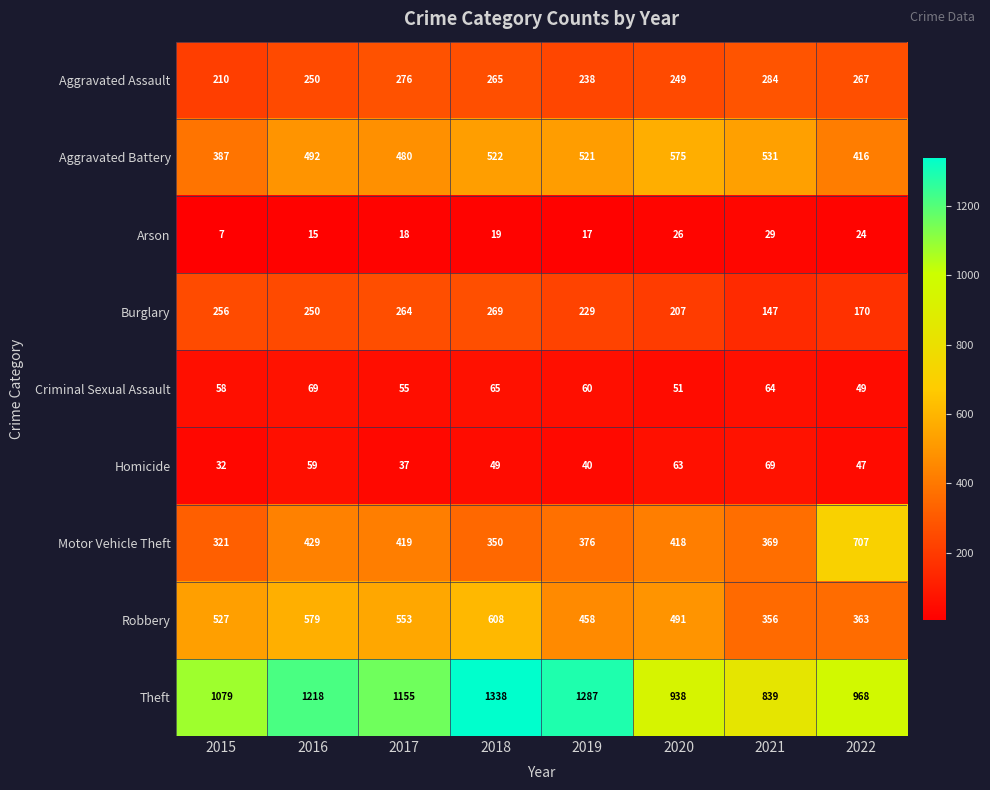

Rank the series at 2017 from lowest to highest value.

Arson, Homicide, Criminal Sexual Assault, Burglary, Aggravated Assault, Motor Vehicle Theft, Aggravated Battery, Robbery, Theft